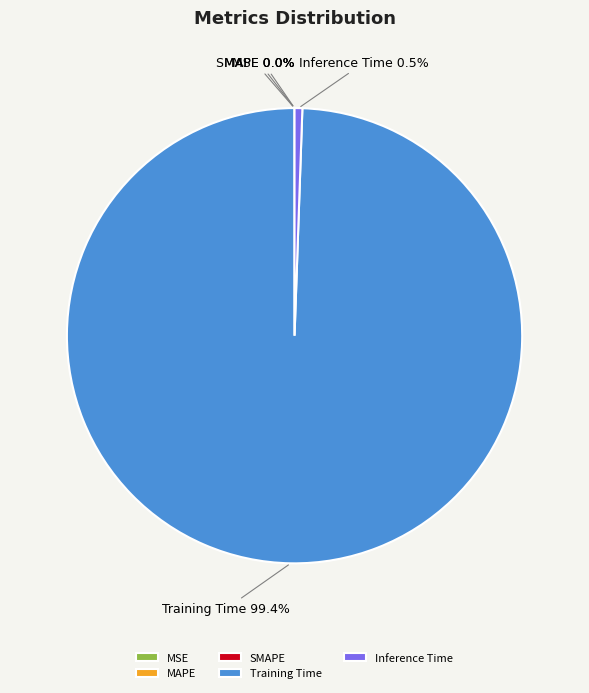

What is the largest slice in the pie chart?

Training Time